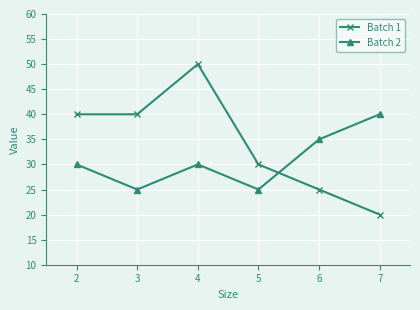

What is the minimum value for Batch 1?

20